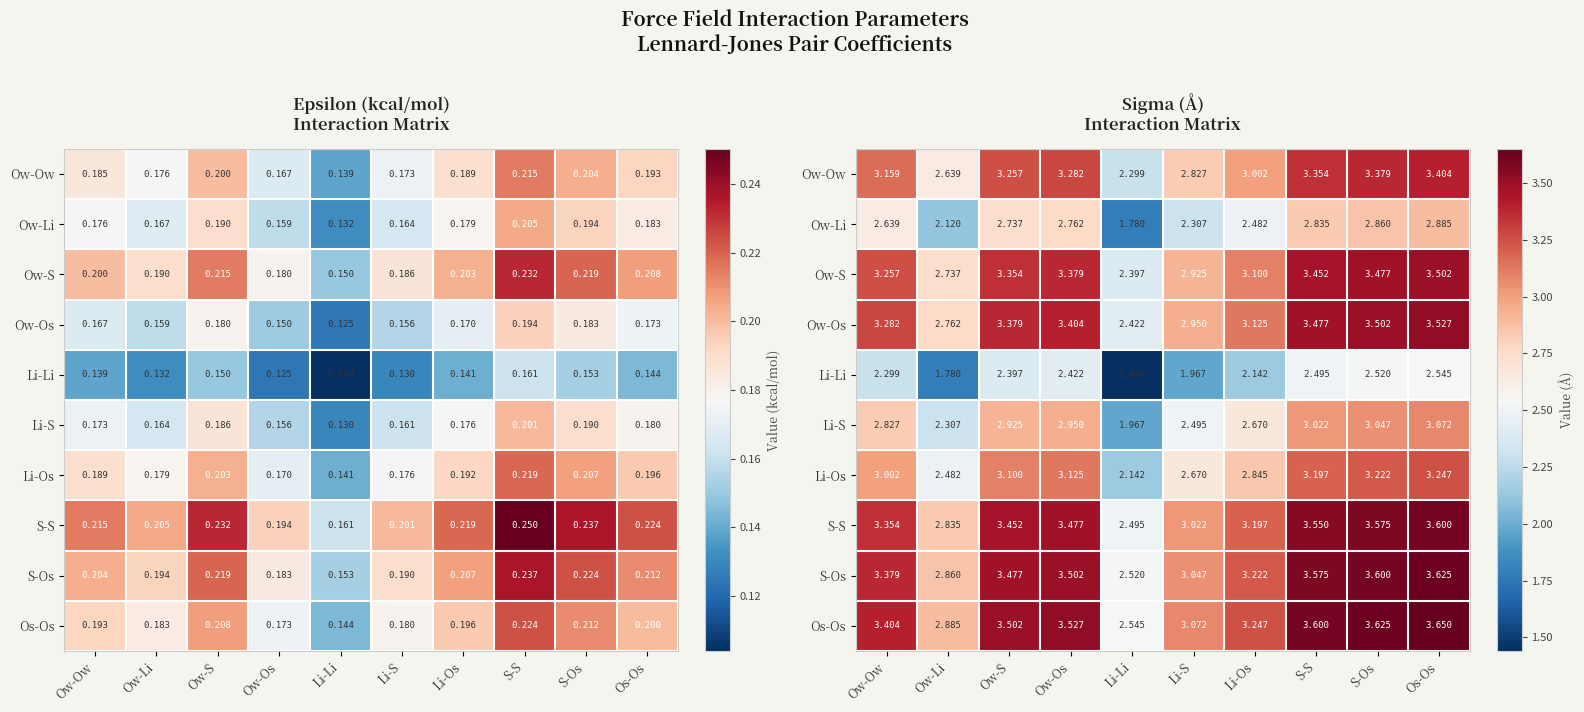

What is the smallest value displayed?

1.4